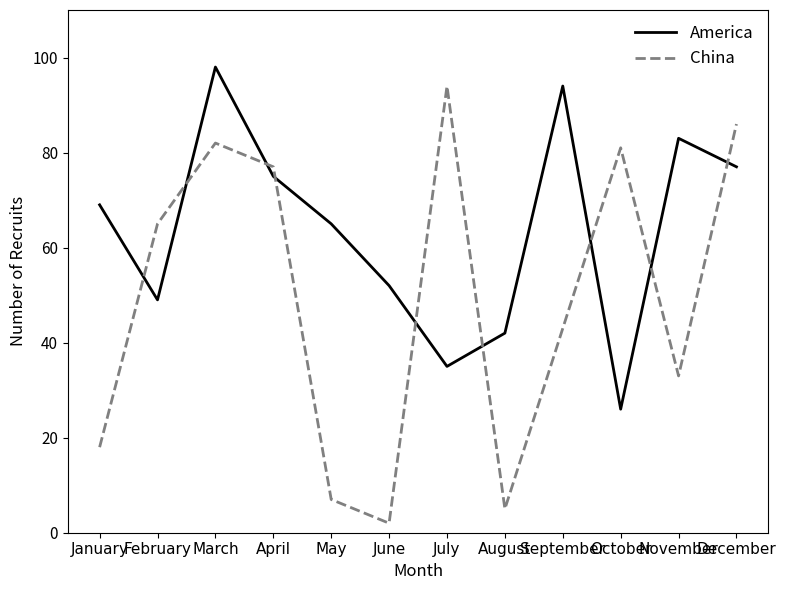

Reading left to right, list all the values displayed in this chart.

America: 69	49	98	75	65	52	35	42	94	26	83	77
China: 18	65	82	77	7	2	94	5	43	81	33	86